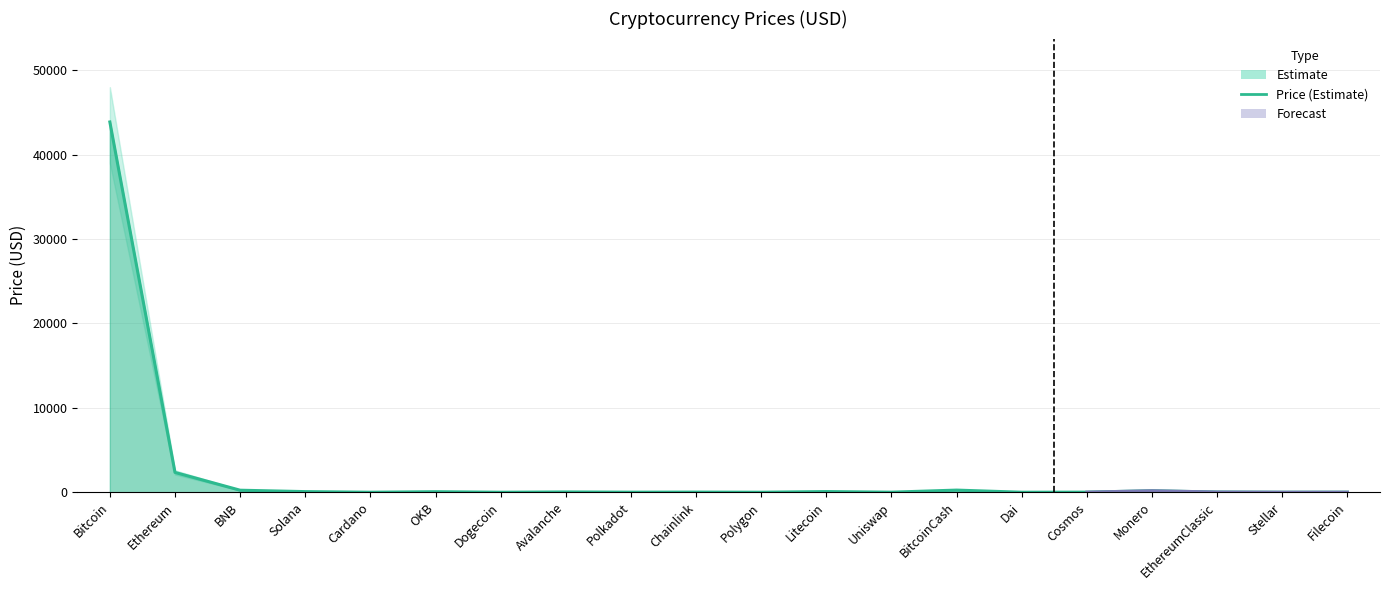

Which category has the highest value across all series?

Bitcoin